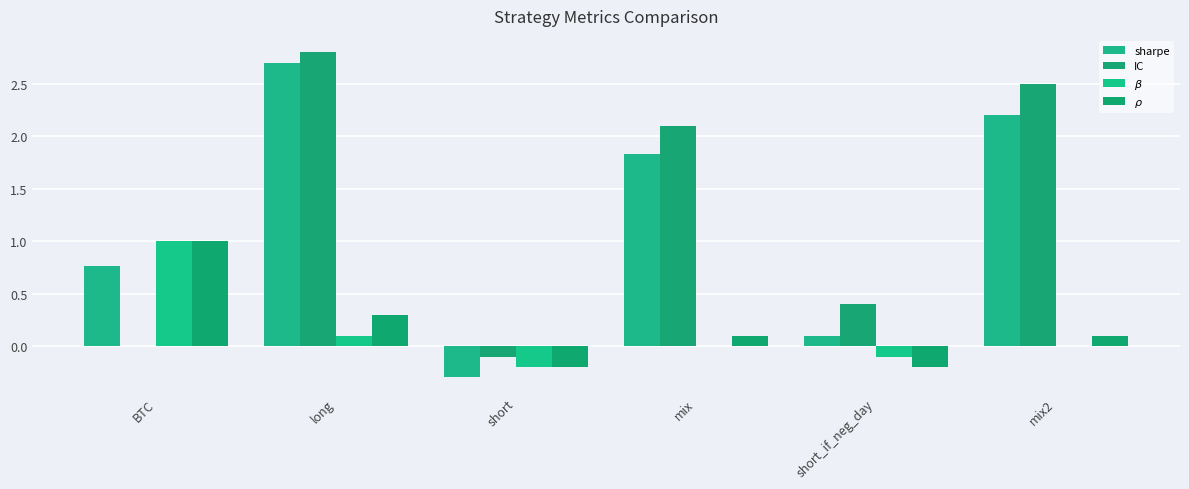

What is the label of the 1st bar from the right?

mix2